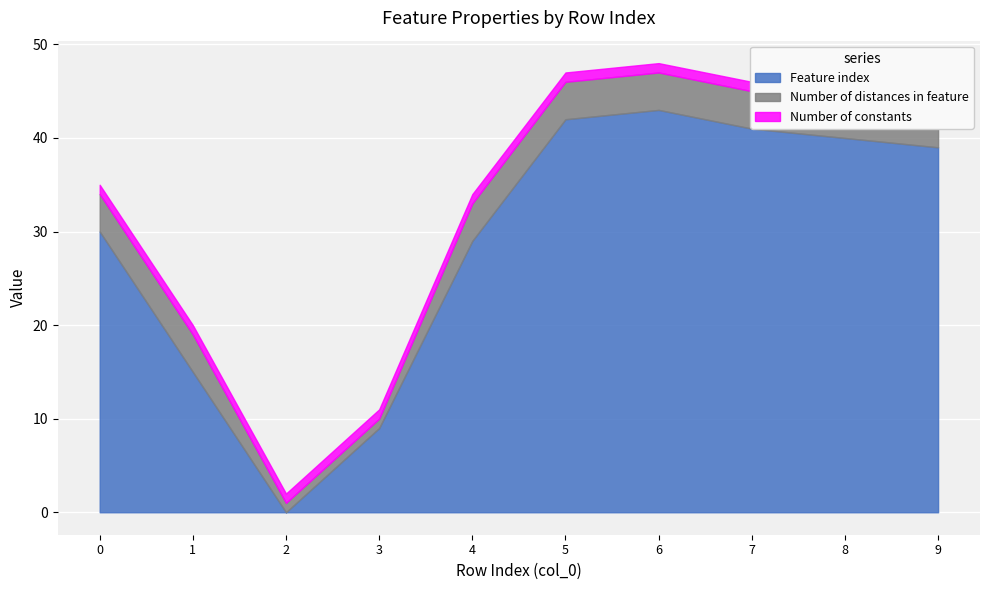

What is the sum of all Feature index values?

288